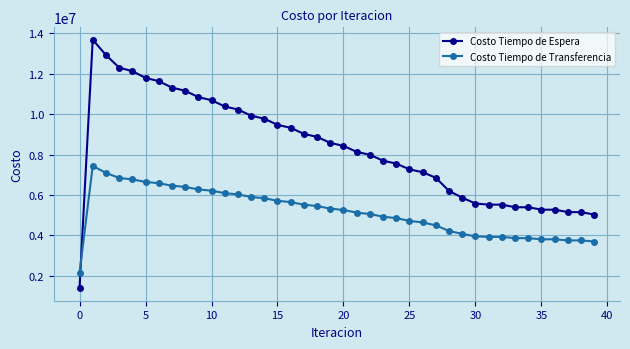

How many data points in Costo Tiempo de Espera are less than 8427327?

20